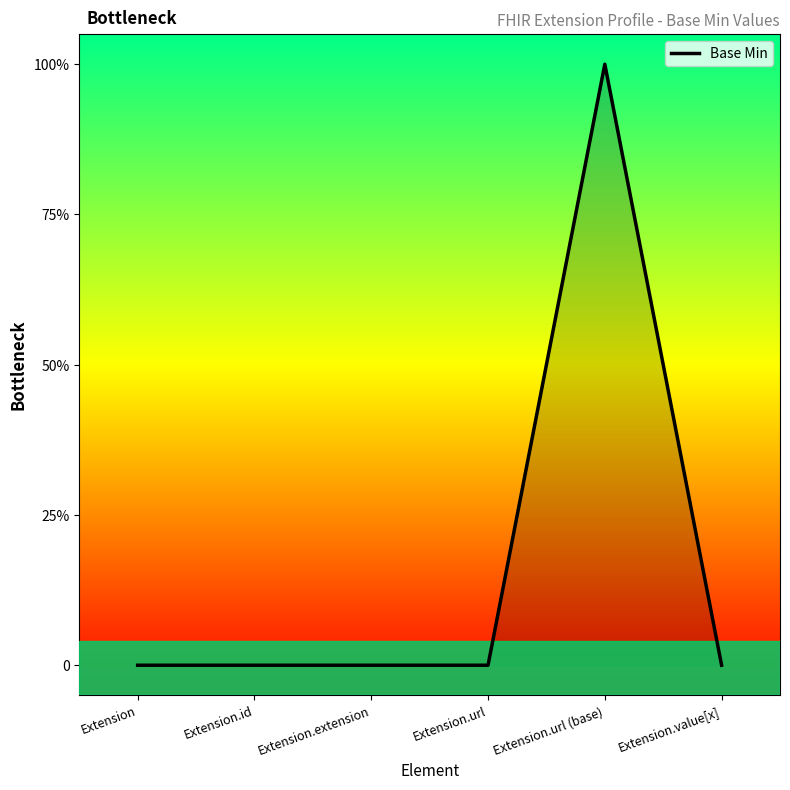

What is the difference between the maximum and minimum values?

1